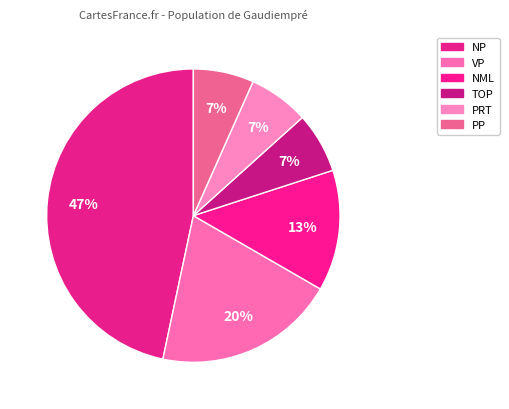

How many slices are in this pie chart?

6